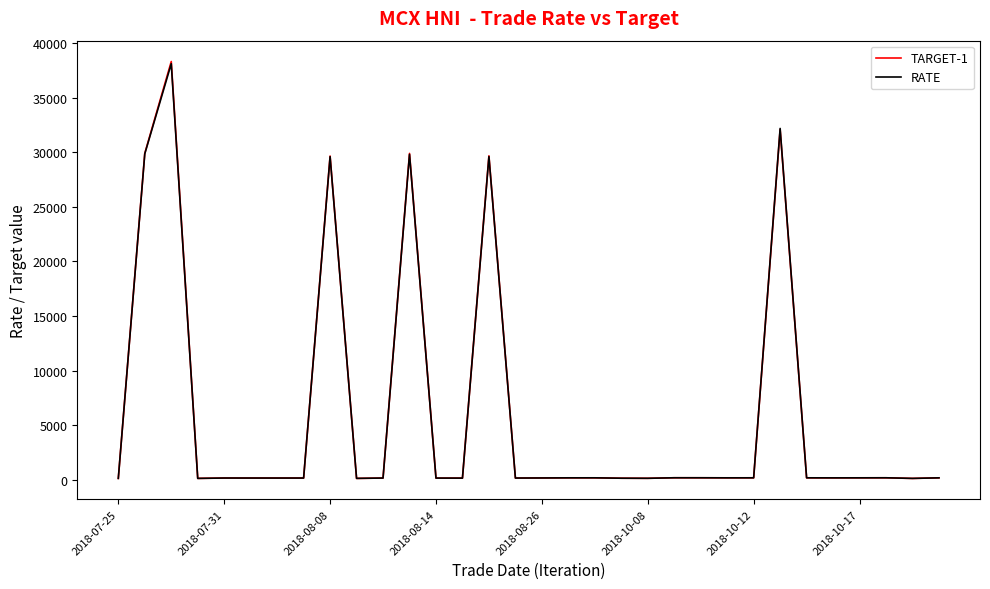

Which series has the widest spread of values?

TARGET-1